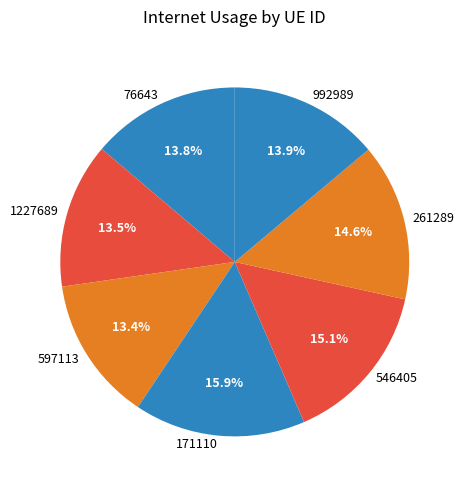

True or false: 597113 accounts for 6% of the total.

False